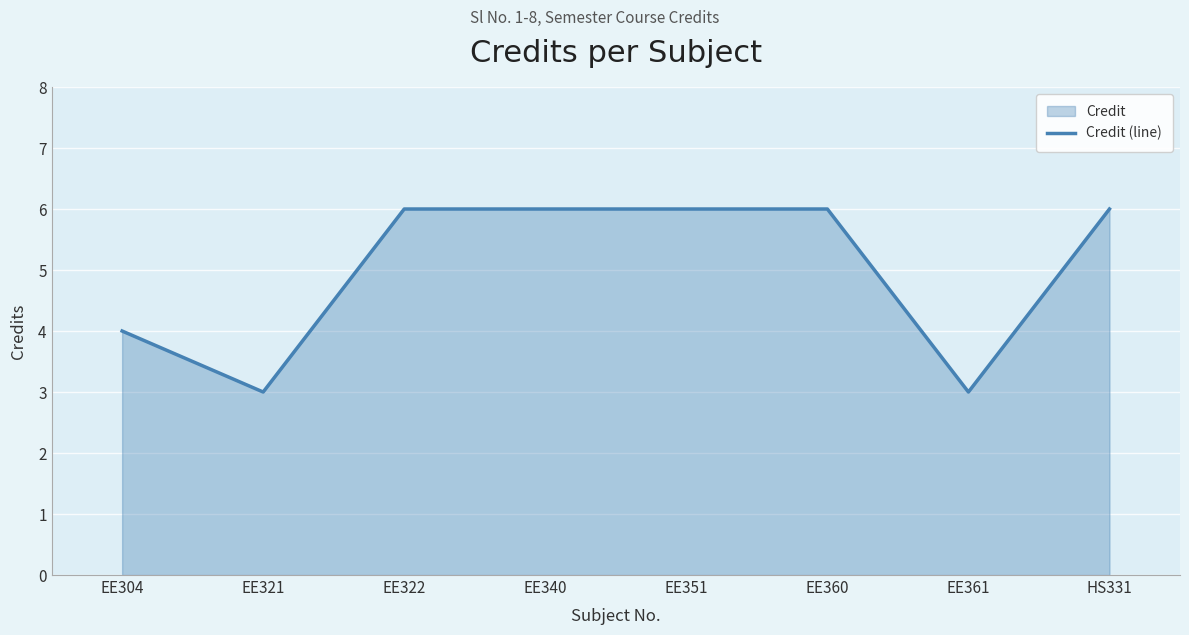

Which category has the lowest value across all series?

EE321